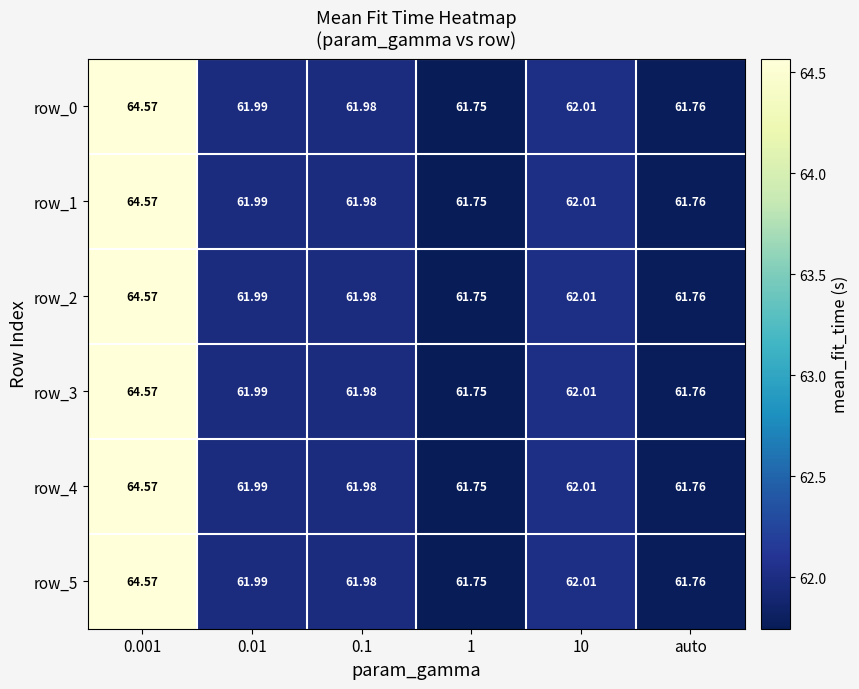

Where is row_2 nearest to the value 63?

10